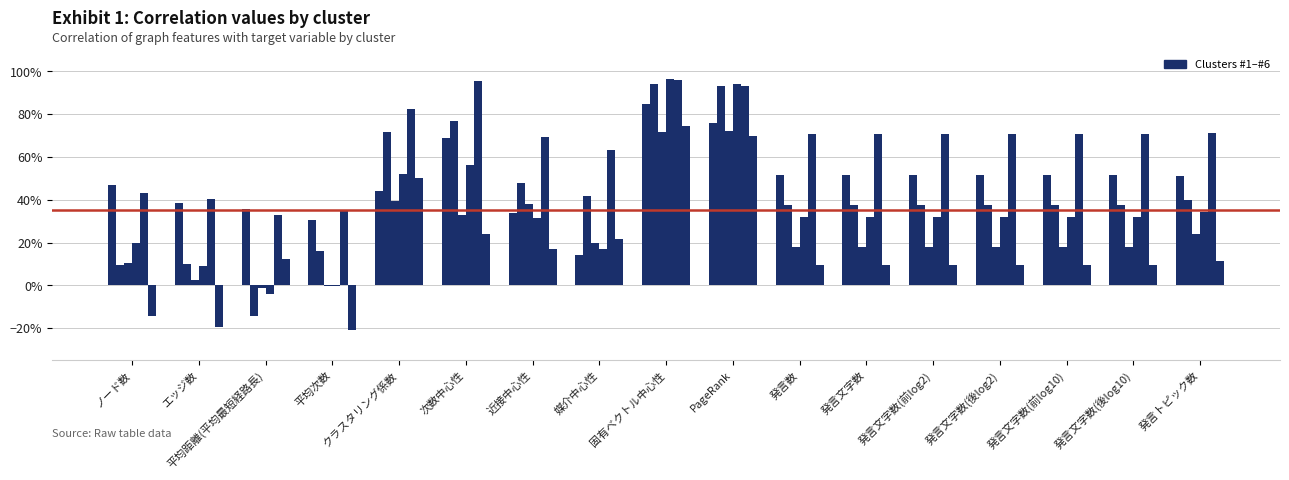

Does the chart contain stacked bars?

No